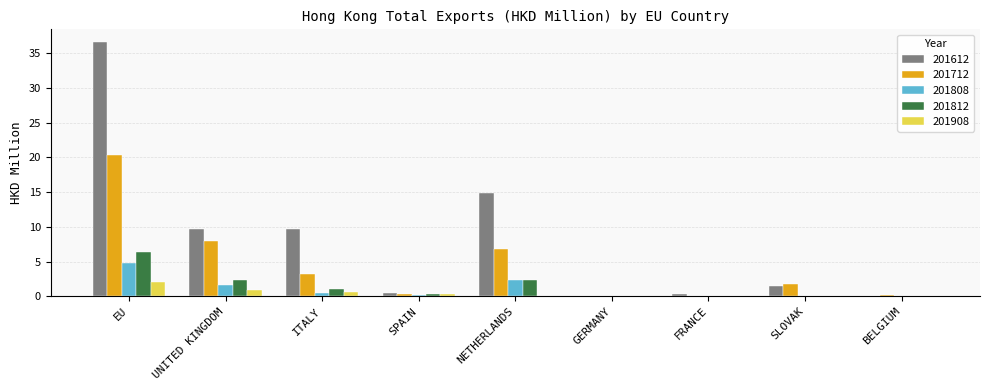

What is the average value of the 201612 series?

8.1